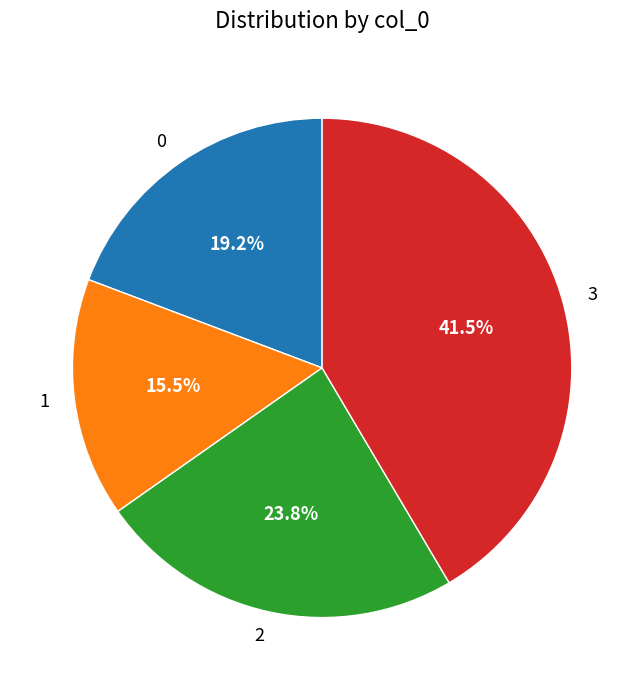

The 2 slice represents 32% of the pie. True or false?

False